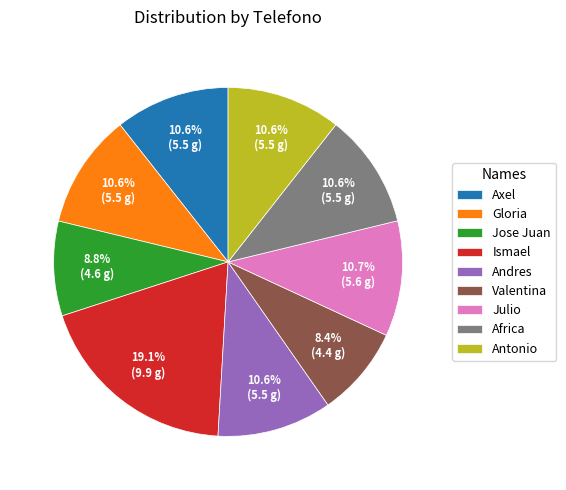

What is the largest slice in the pie chart?

Ismael